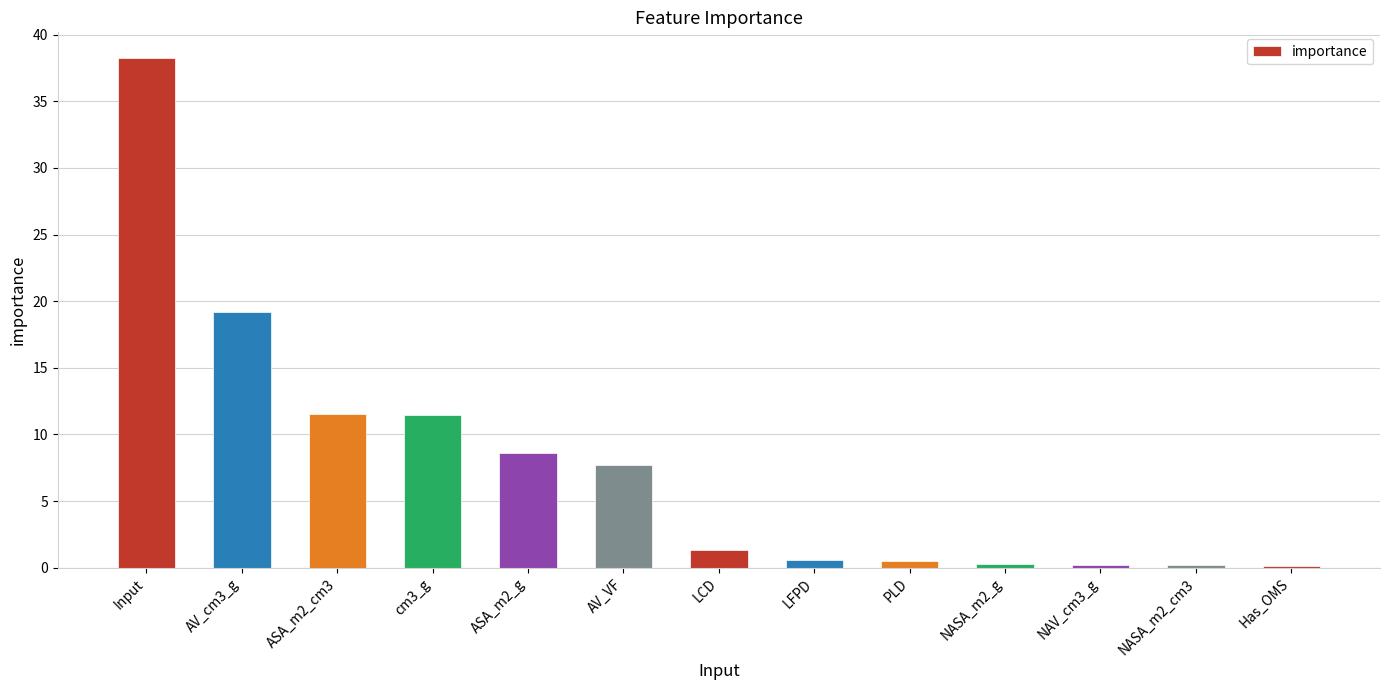

What value does the data have at ASA_m2_g?

8.6